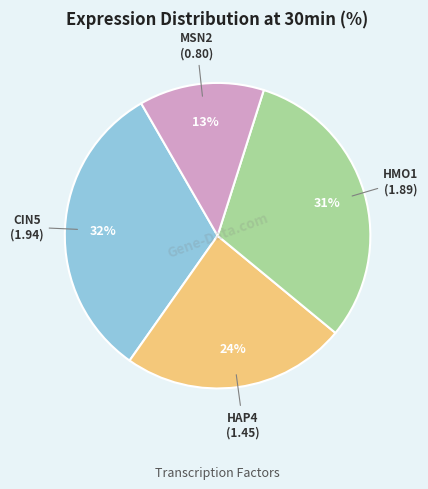

Between MSN2 and CIN5, which is larger?

CIN5